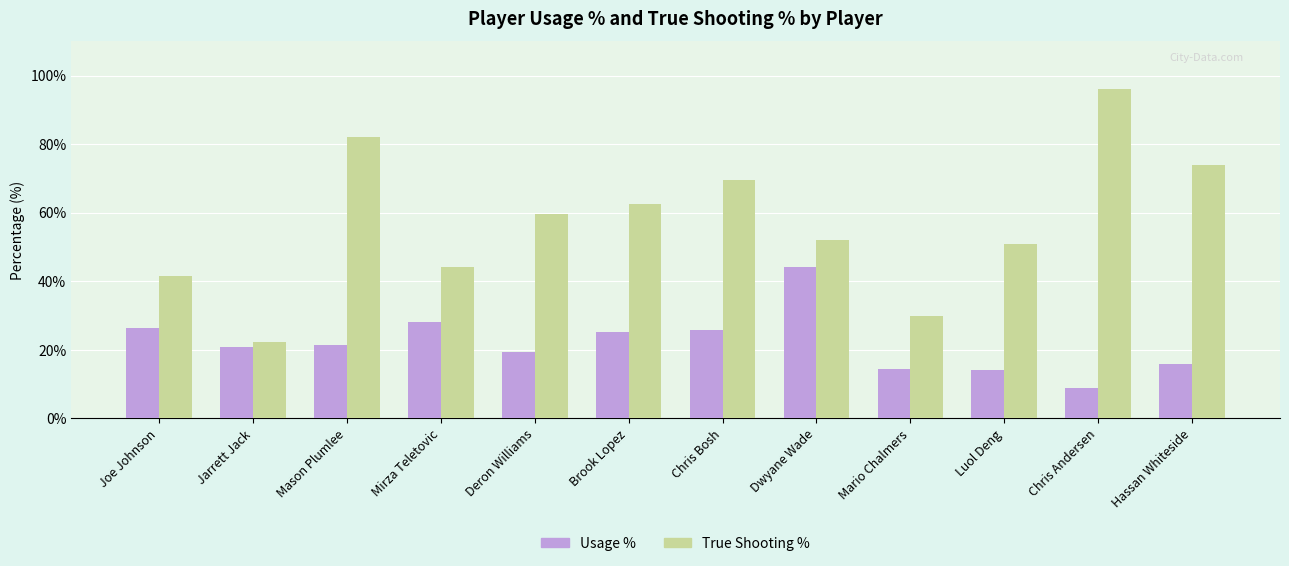

What is the total value across all series at Luol Deng?

65.1